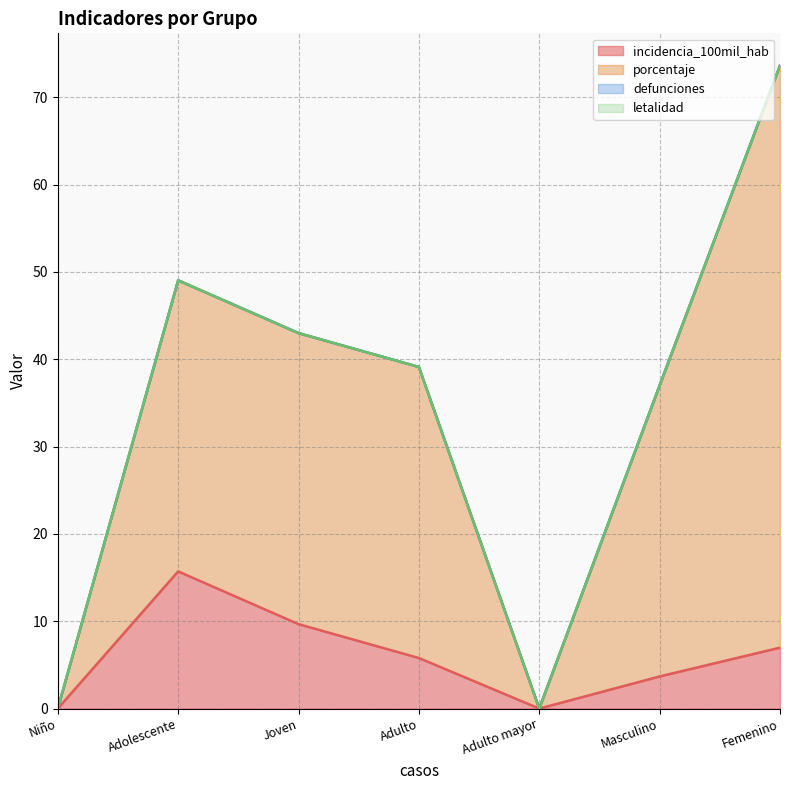

Which category has the lowest value in the porcentaje series?

Niño